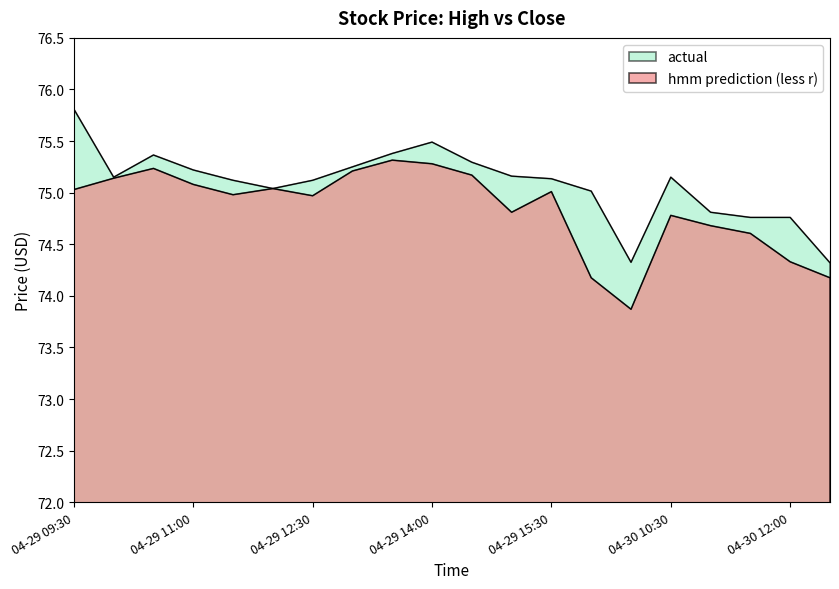

True or false: Close and High cross at least once.

False